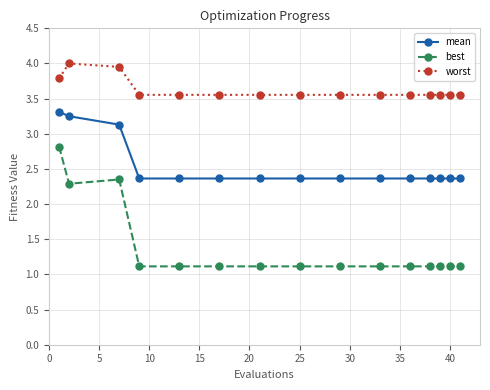

What is the value of the best point at the 11th from the left?

1.1